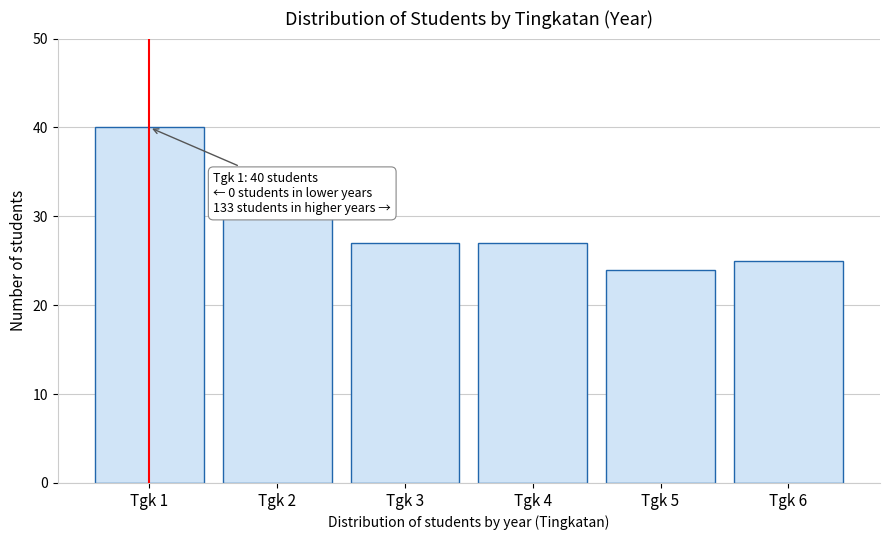

Reading right to left, transcribe all the data shown in this chart.

25	24	27	27	30	40